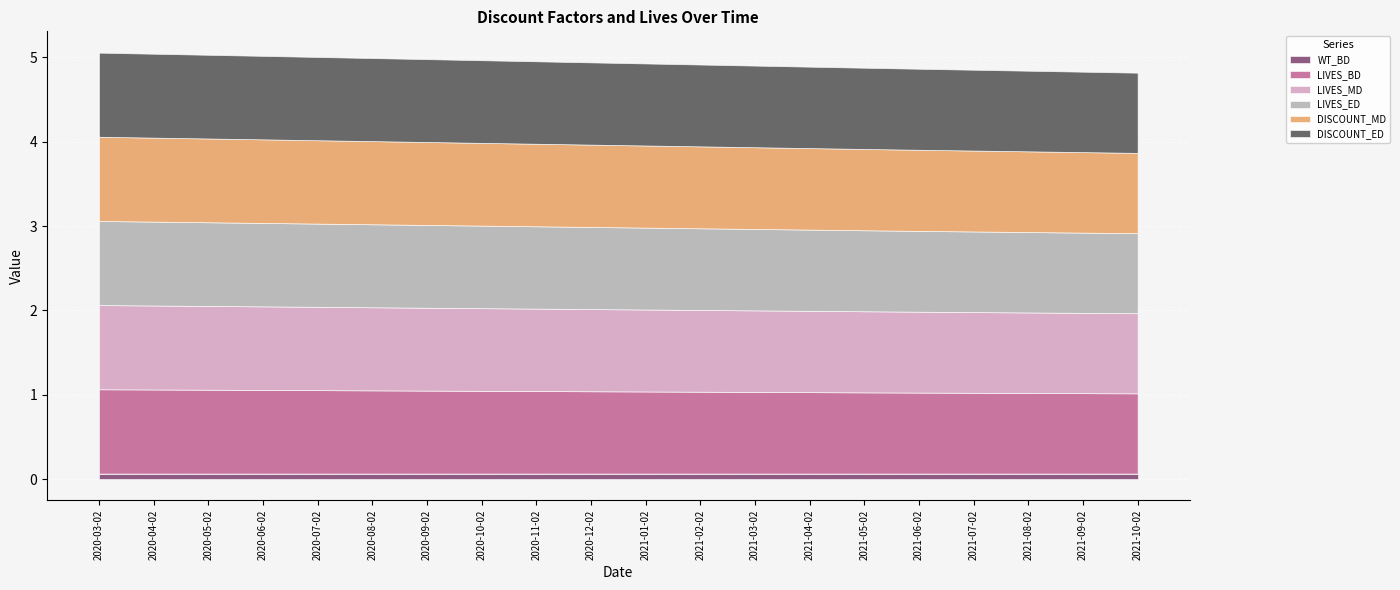

What is the sum of all LIVES_MD values?

19.5